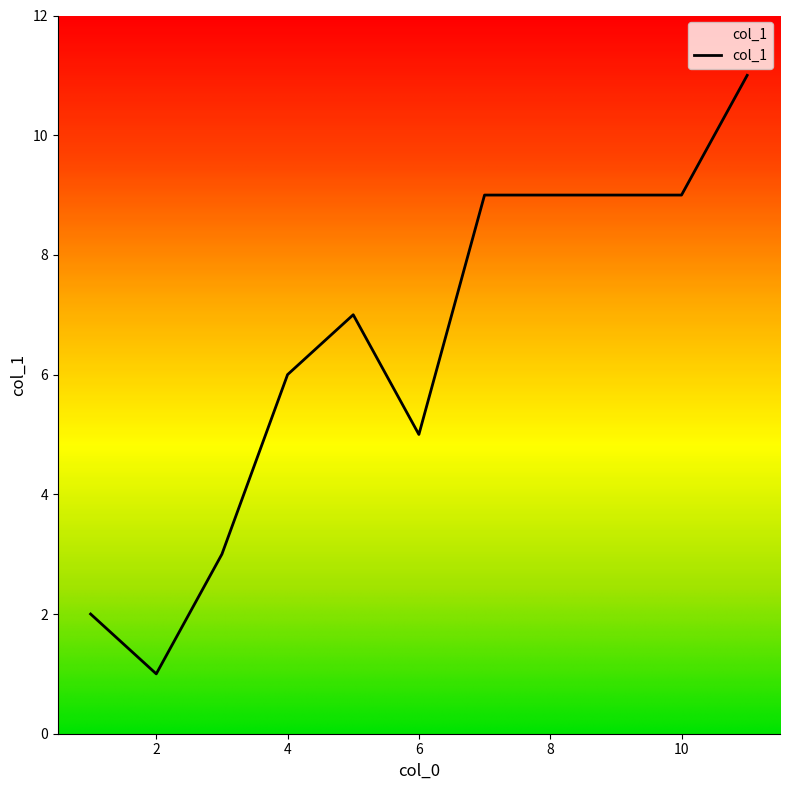

What is the maximum value shown in the chart?

11